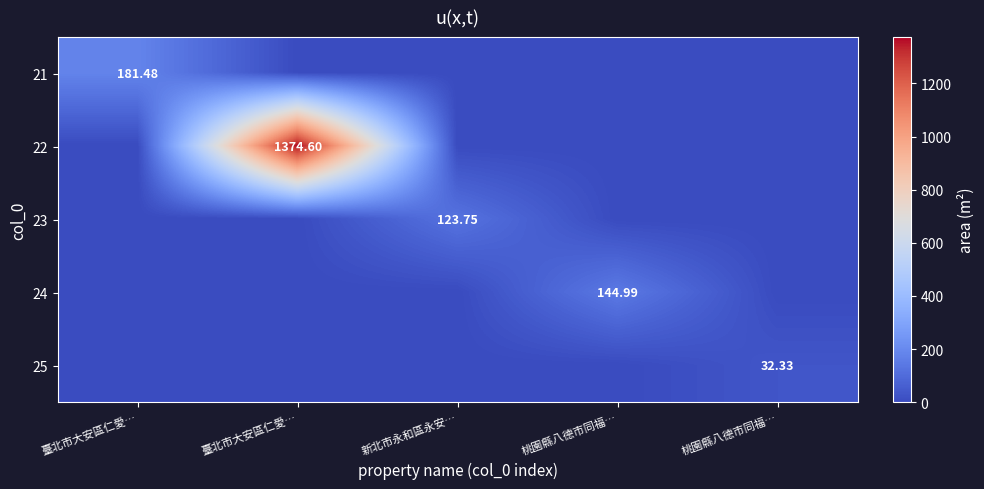

How many positive values does the 23 series have?

1